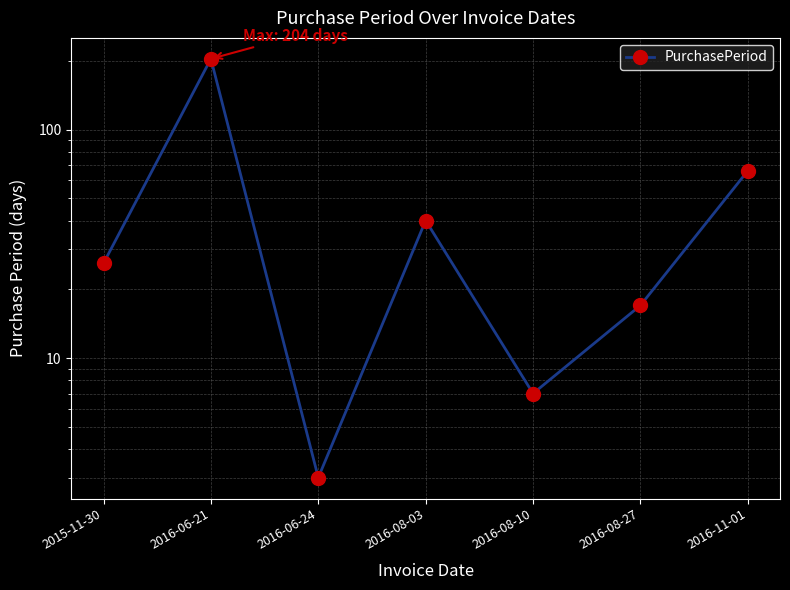

What is the value of the 5th point from the left?

7